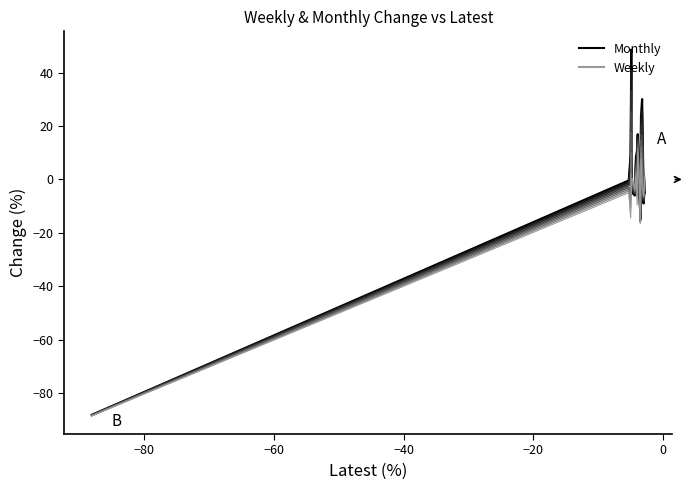

Count the number of data series in this chart.

2